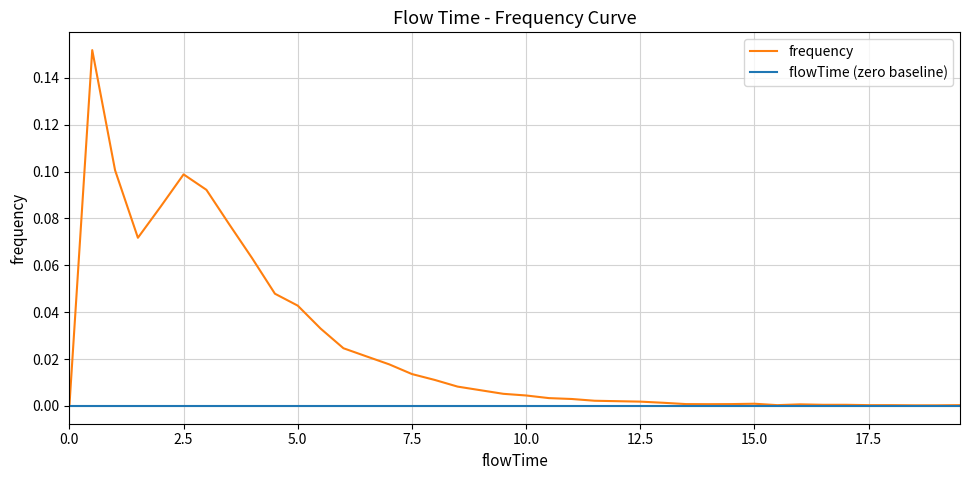

List the series in order of their peak value, lowest first.

flowTime (zero baseline), frequency